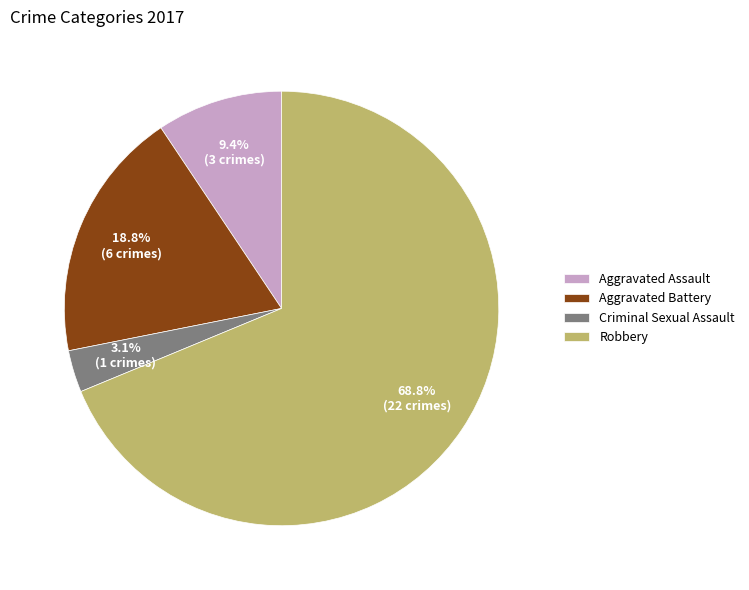

Which category has the smallest portion of the pie?

Criminal Sexual Assault